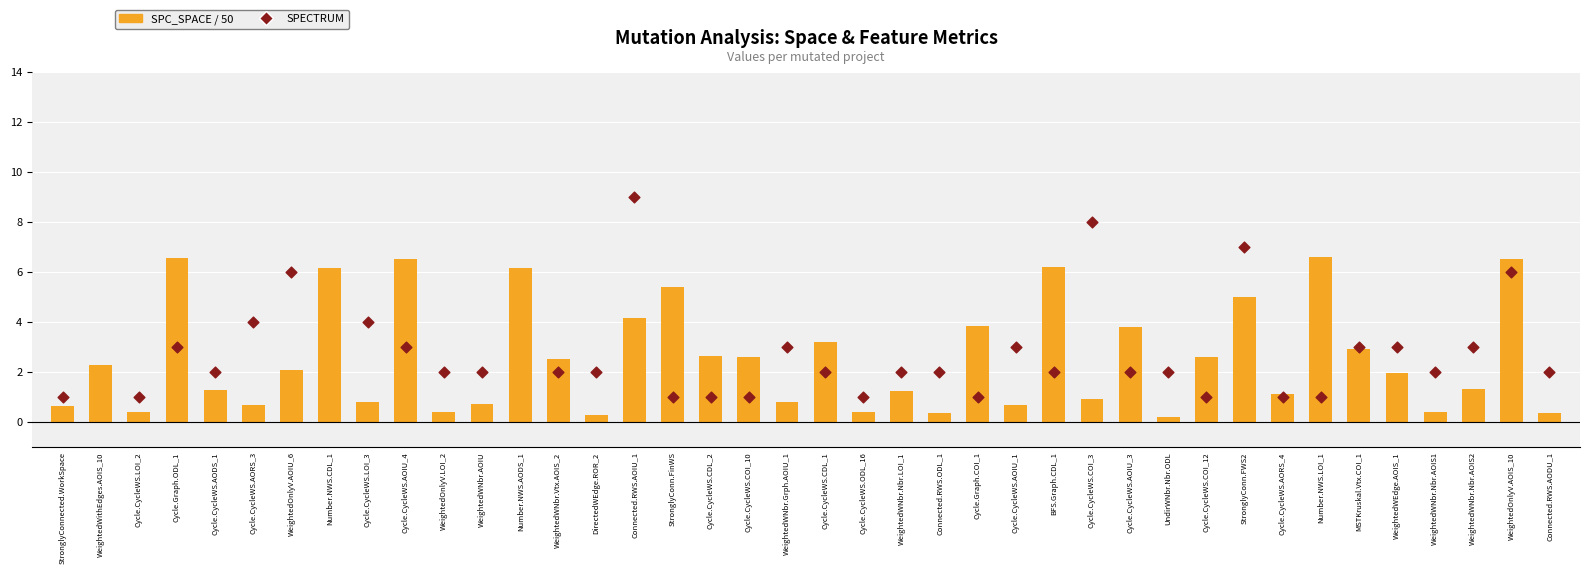

Is the value of SPC_SPACE / 50 at Cycle.CycleWS.AORS_4 greater than the value of SPECTRUM at Cycle.CycleWS.AOIU_3?

No